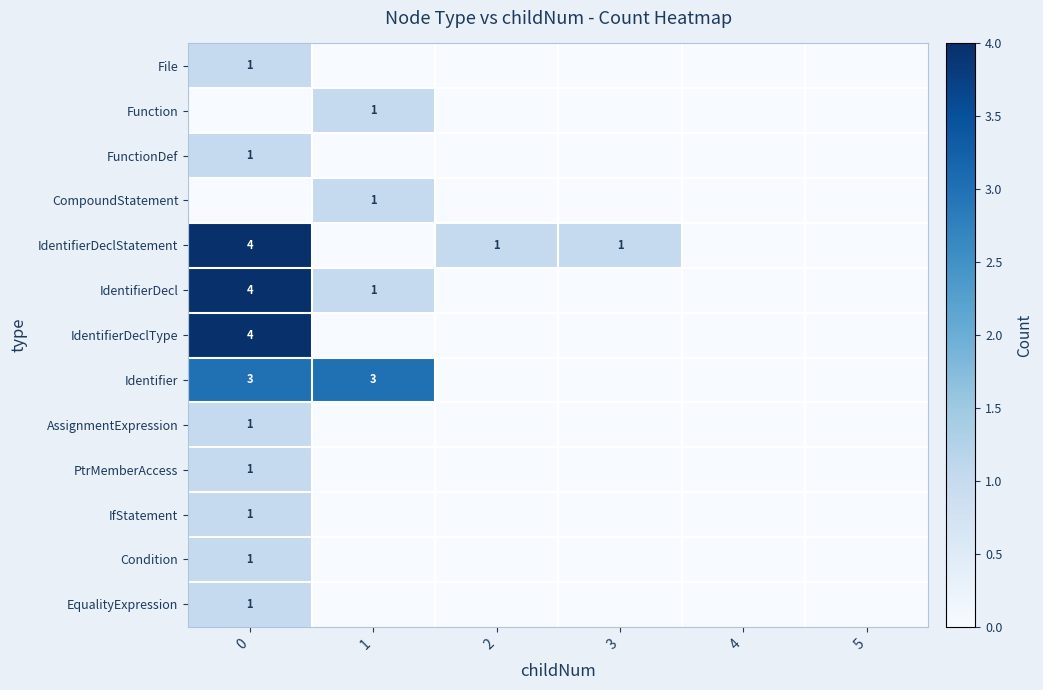

Is the value of IdentifierDecl at 0 greater than the value of Function at 1?

Yes